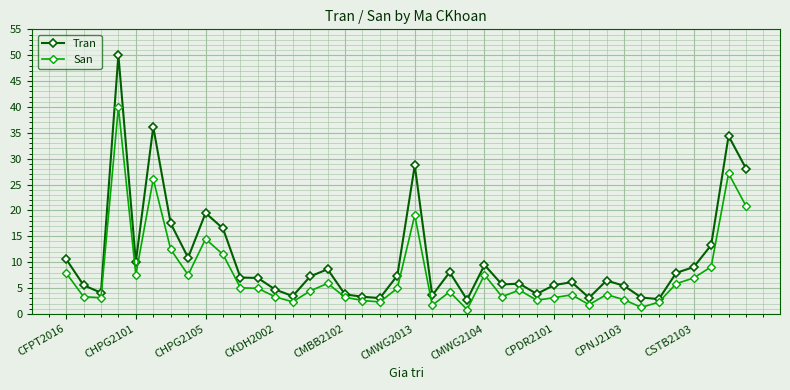

Which series has the widest spread of values?

Tran